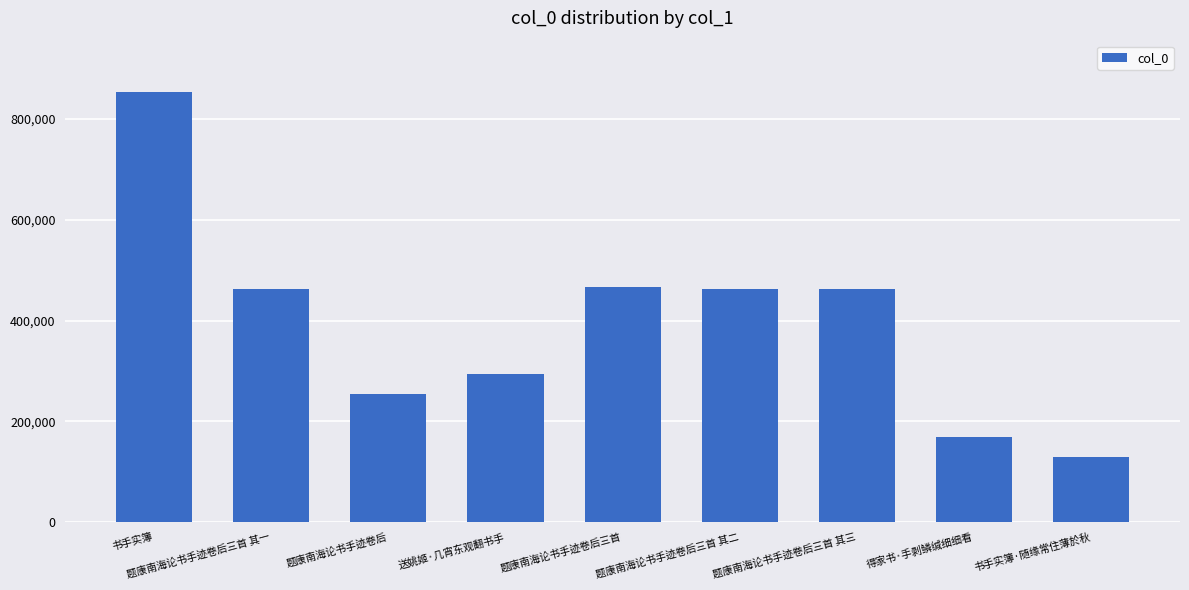

At which category does the chart reach its peak across all series?

书手实簿